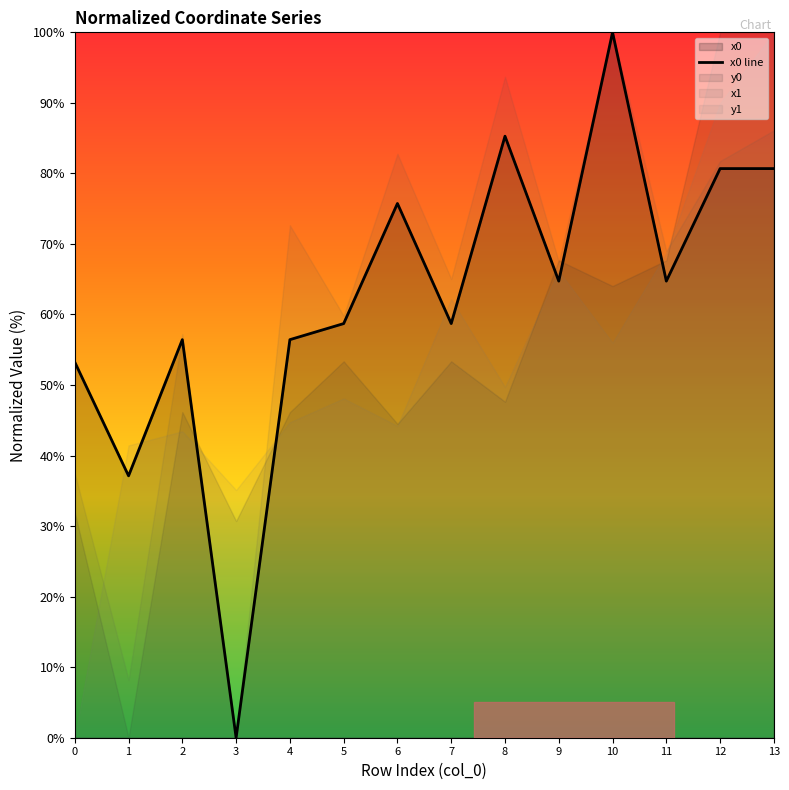

Which category has the highest value across all series?

10